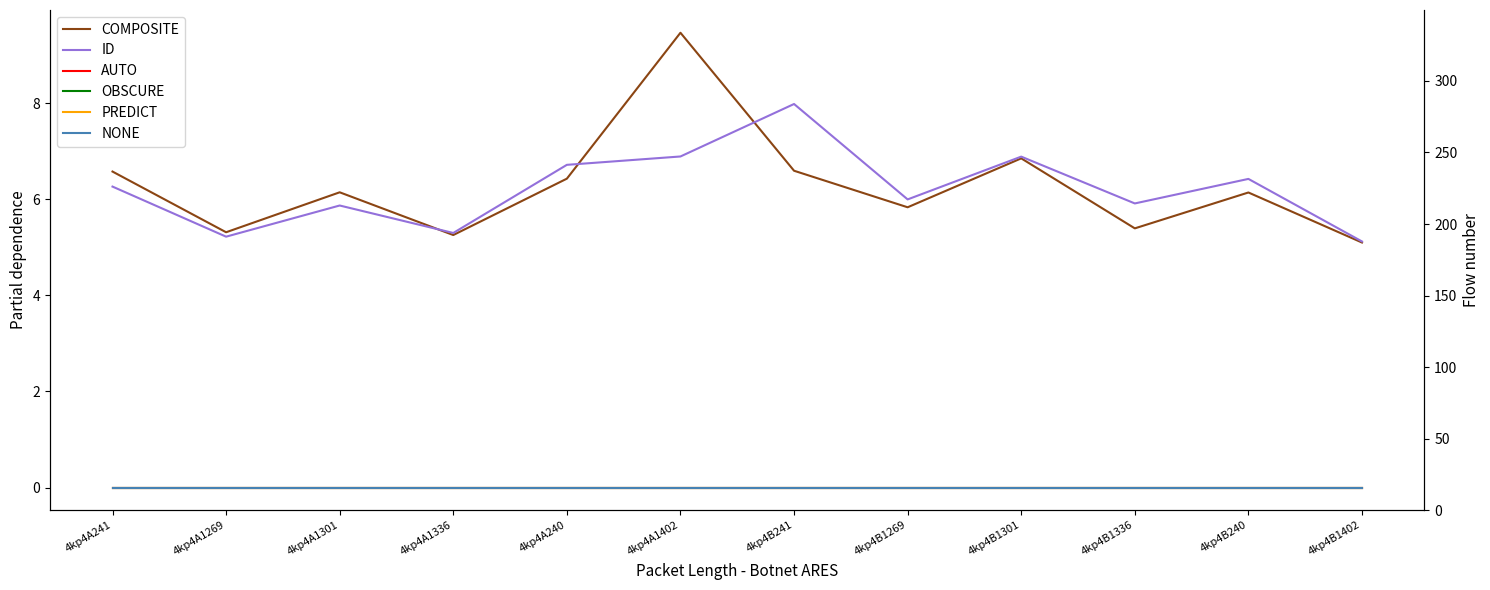

Between 4kp4B241 and 4kp4A1402, which is larger?

4kp4A1402